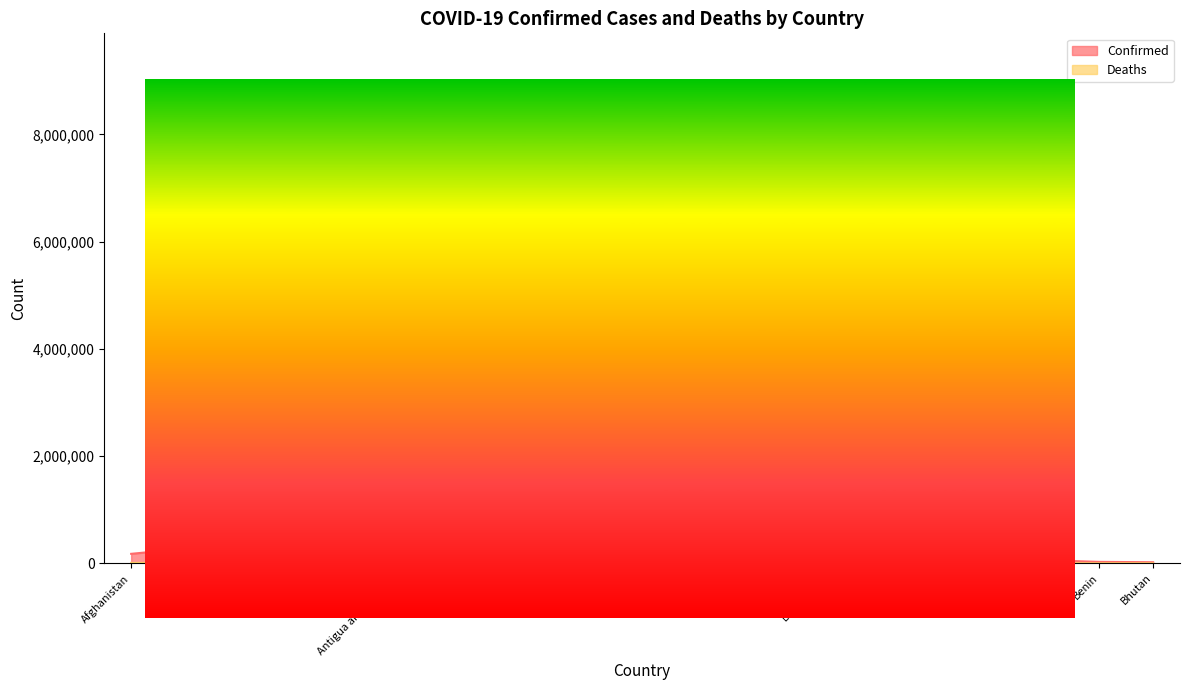

True or false: Deaths has a value of 58423 at Argentina.

False